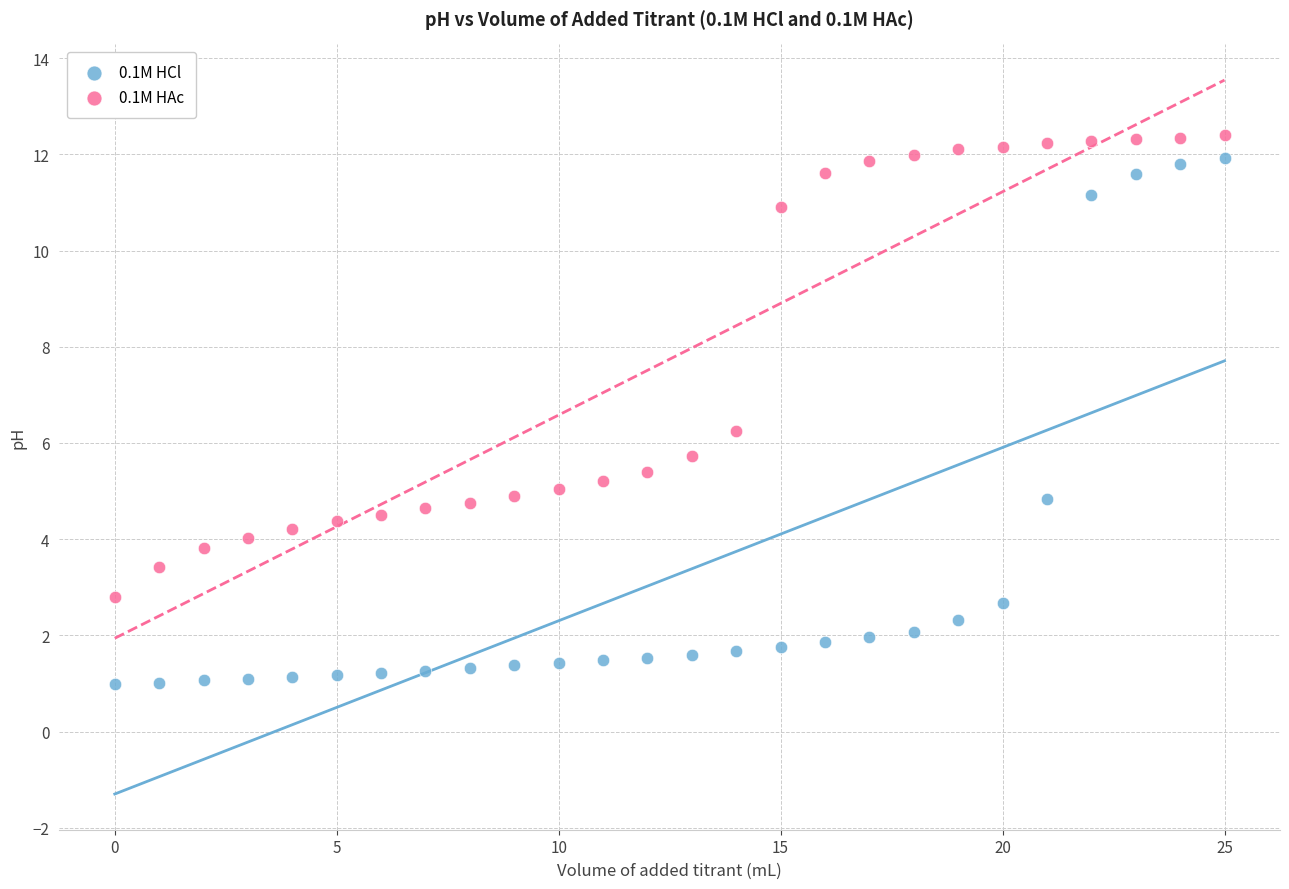

Which series has the widest spread of Y values?

0.1M HCl